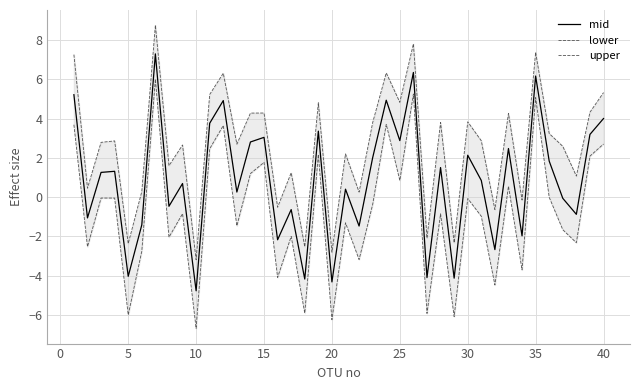

The mid series shows 2.9 at 25. True or false?

True